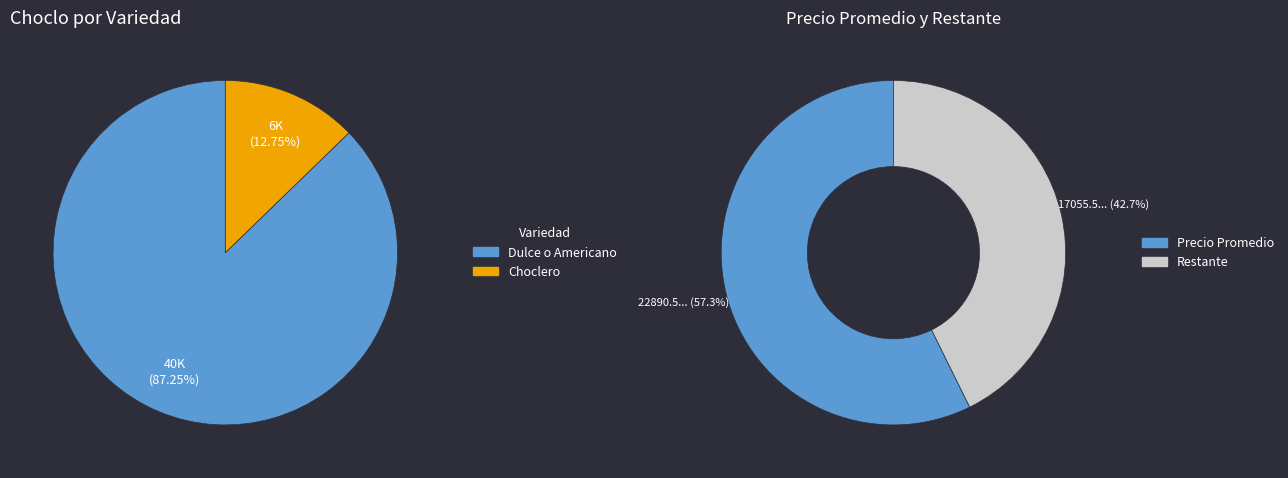

The 36 slice represents 10% of the pie. True or false?

False